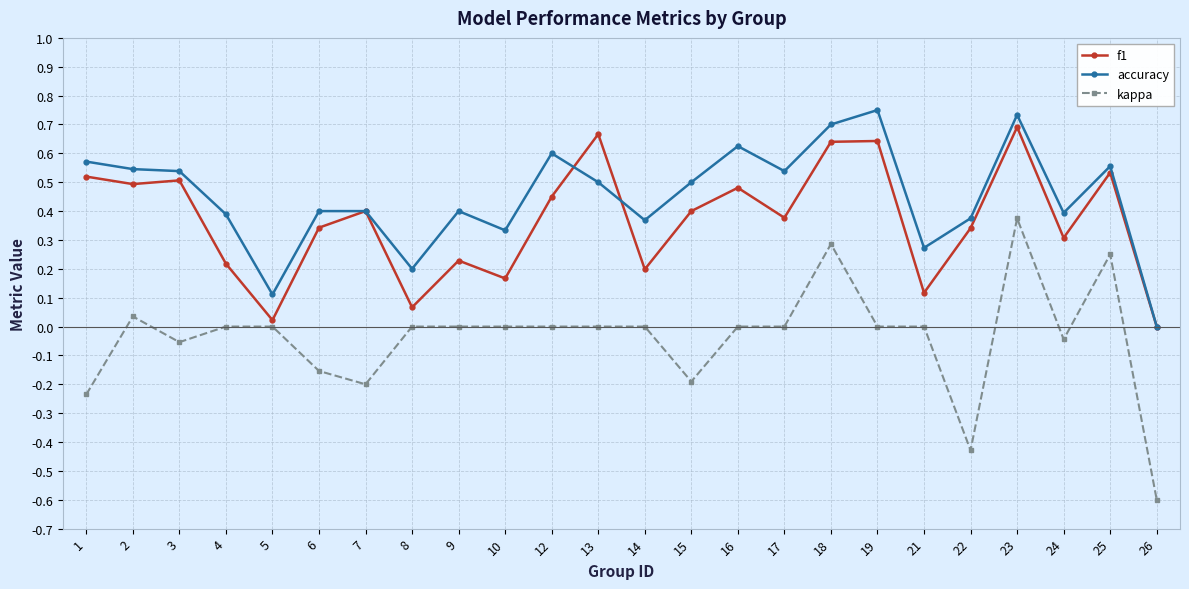

Between 9 and 23, which series saw the biggest shift?

f1